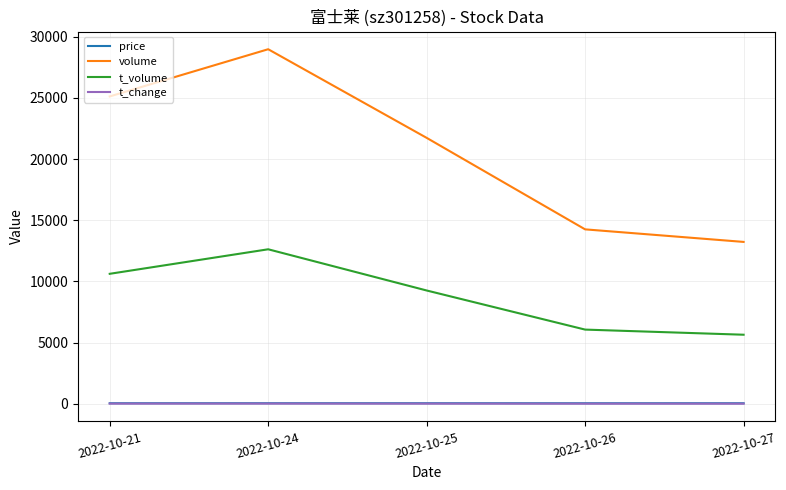

True or false: volume and price intersect in this chart.

False